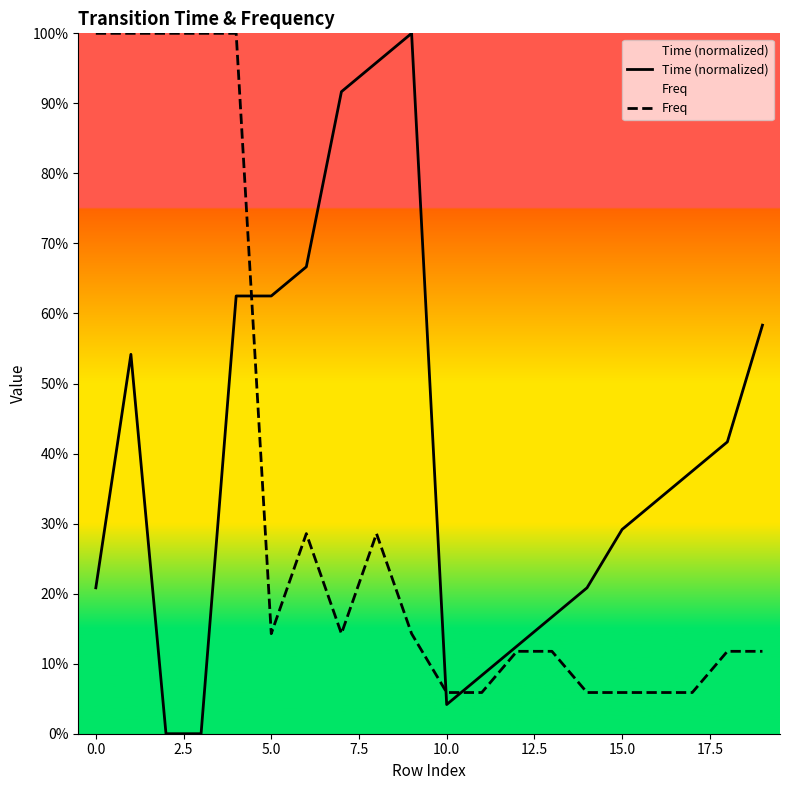

What is the difference between the maximum and minimum values in the Freq series?

0.9